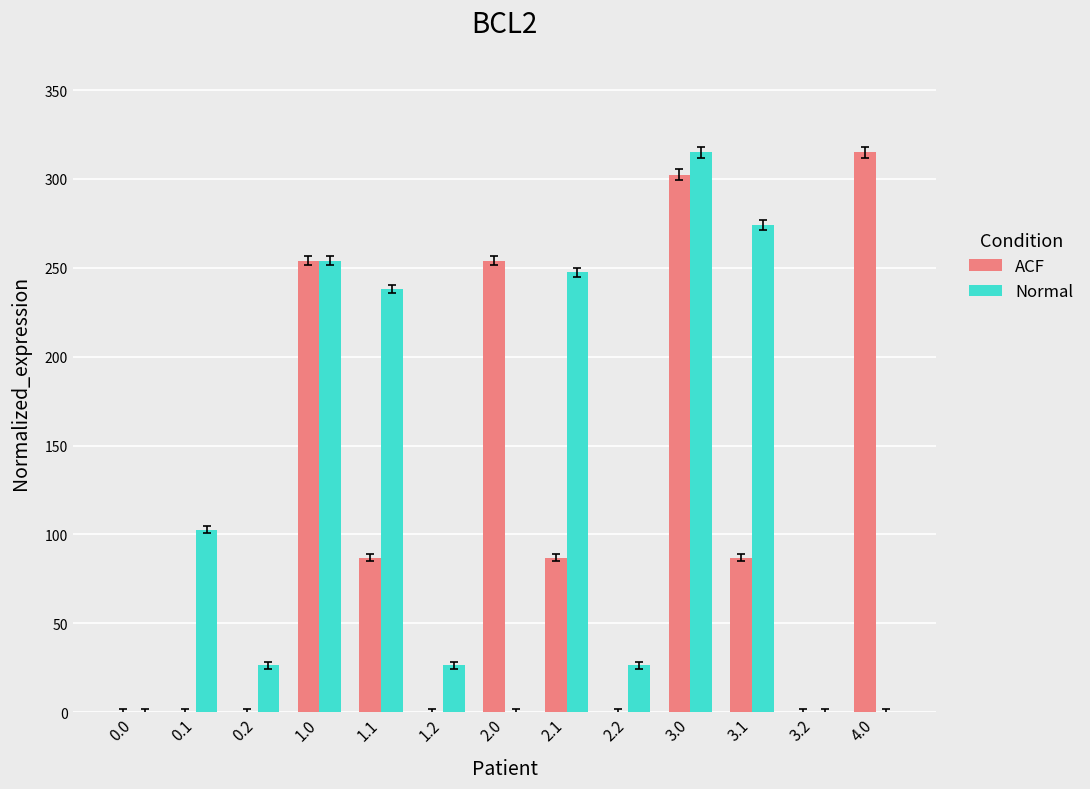

Which series changed the most between 2.0 and 3.1?

Normal